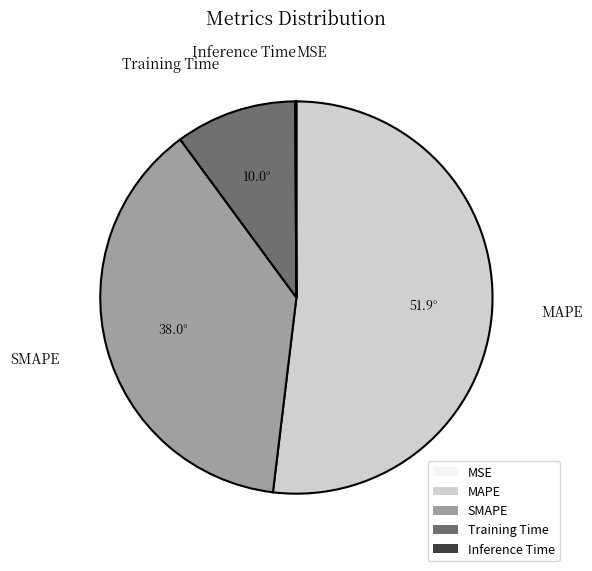

Do Training Time and SMAPE together represent more than half of the pie?

No